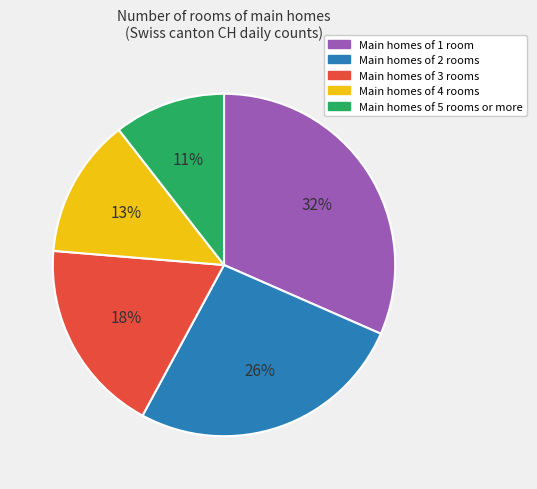

Is there a majority slice in this chart?

No